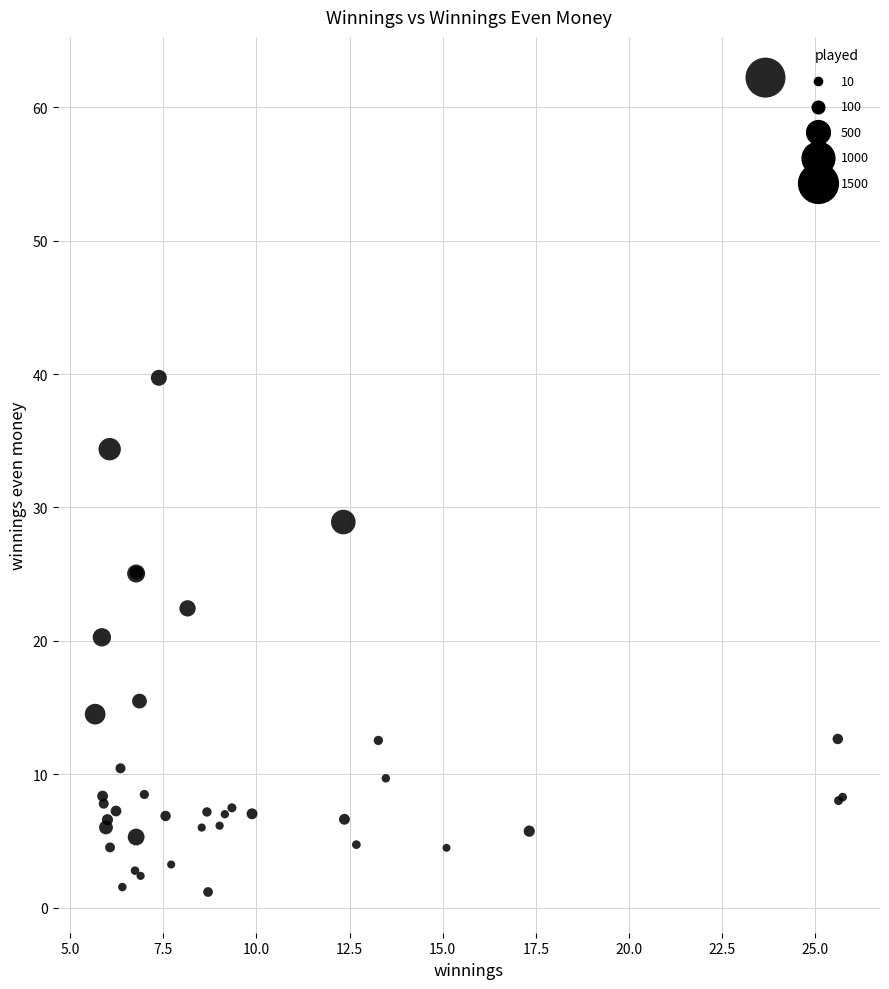

What Y value in the scatter plot is closest to 31?

28.9